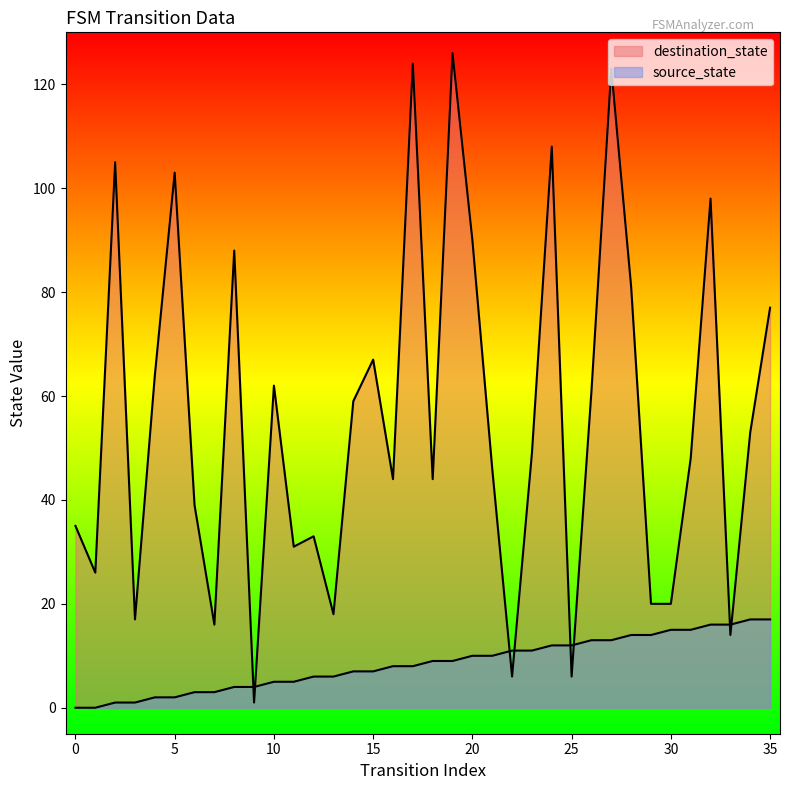

What is the total value across all series at 13?

24